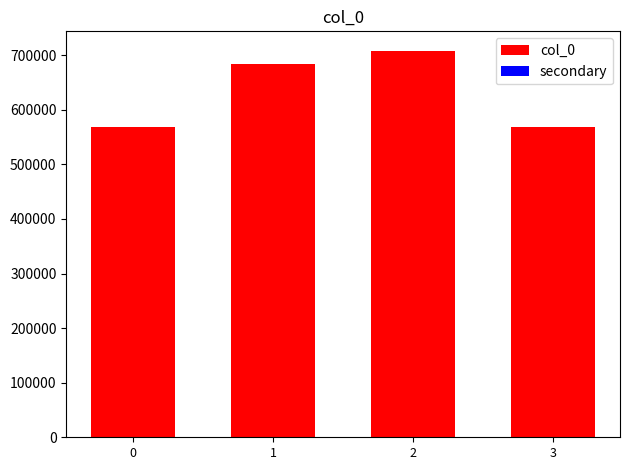

Is the value of secondary at 2 greater than the value of col_0 at 1?

No